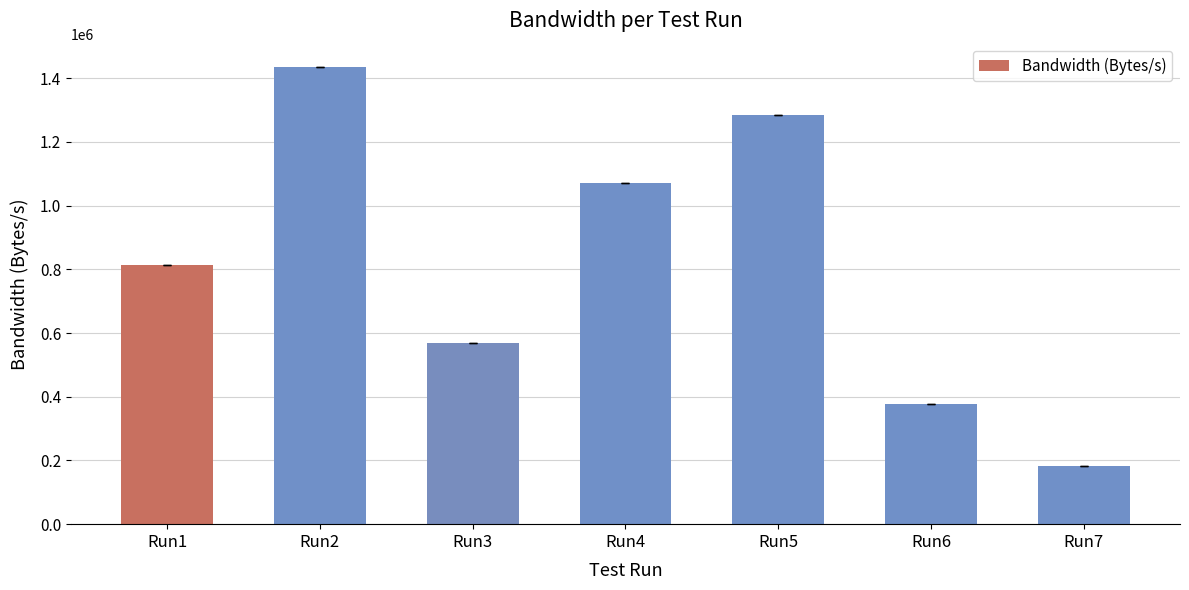

Which category has the lowest value across all series?

Run7